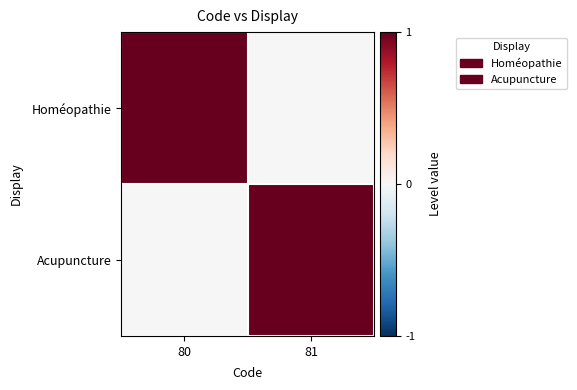

At how many categories does at least one series exceed 0?

2